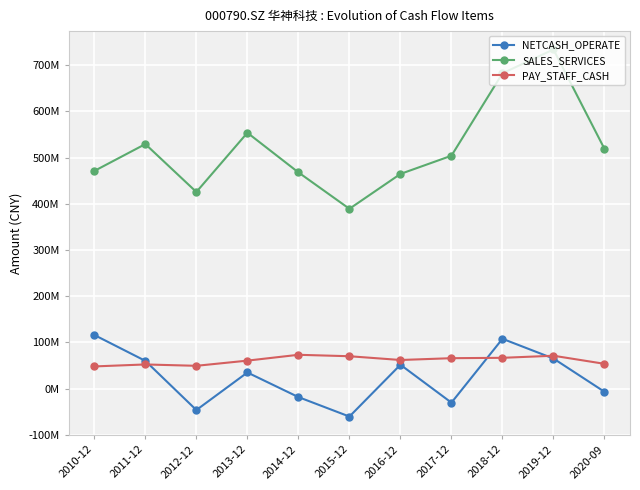

What is the label of the 11th point from the left?

2020-09